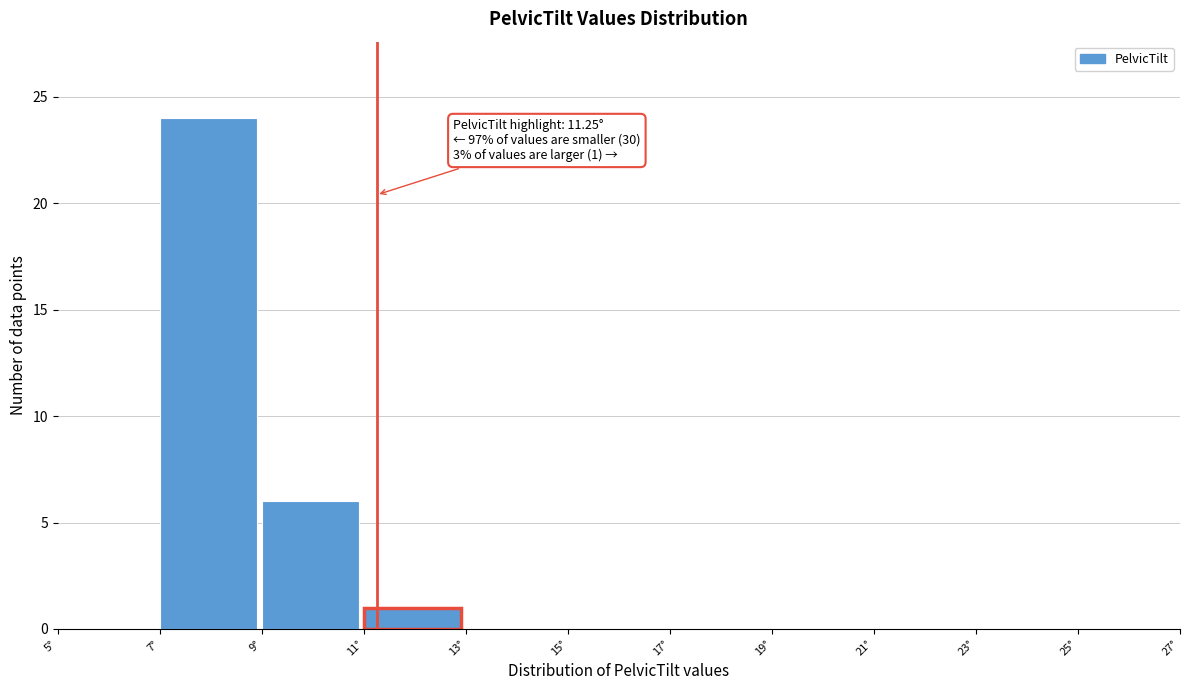

Which range on the x-axis has the tallest bar?

7 to 9